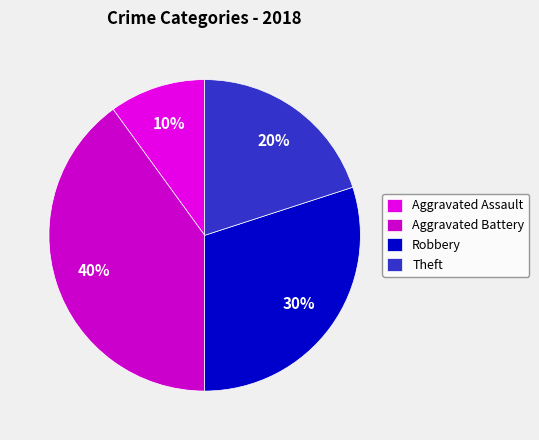

How many slices are in this pie chart?

4